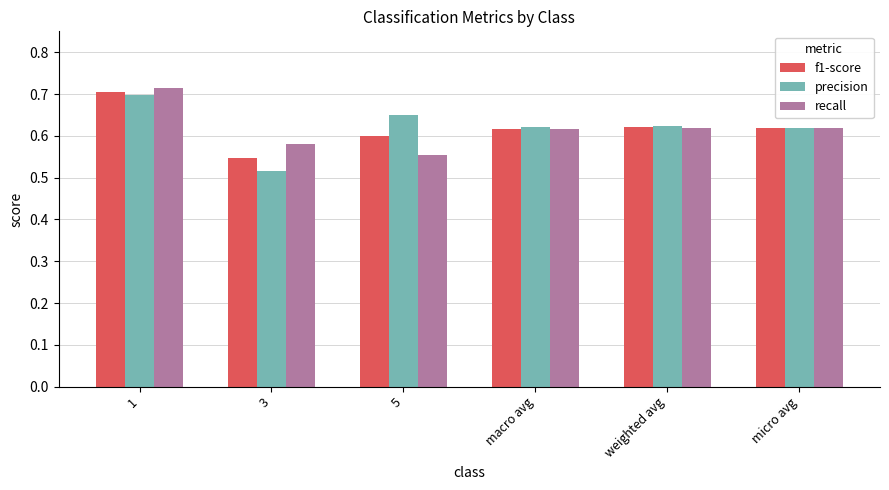

What is the total value across all series at micro avg?

1.9